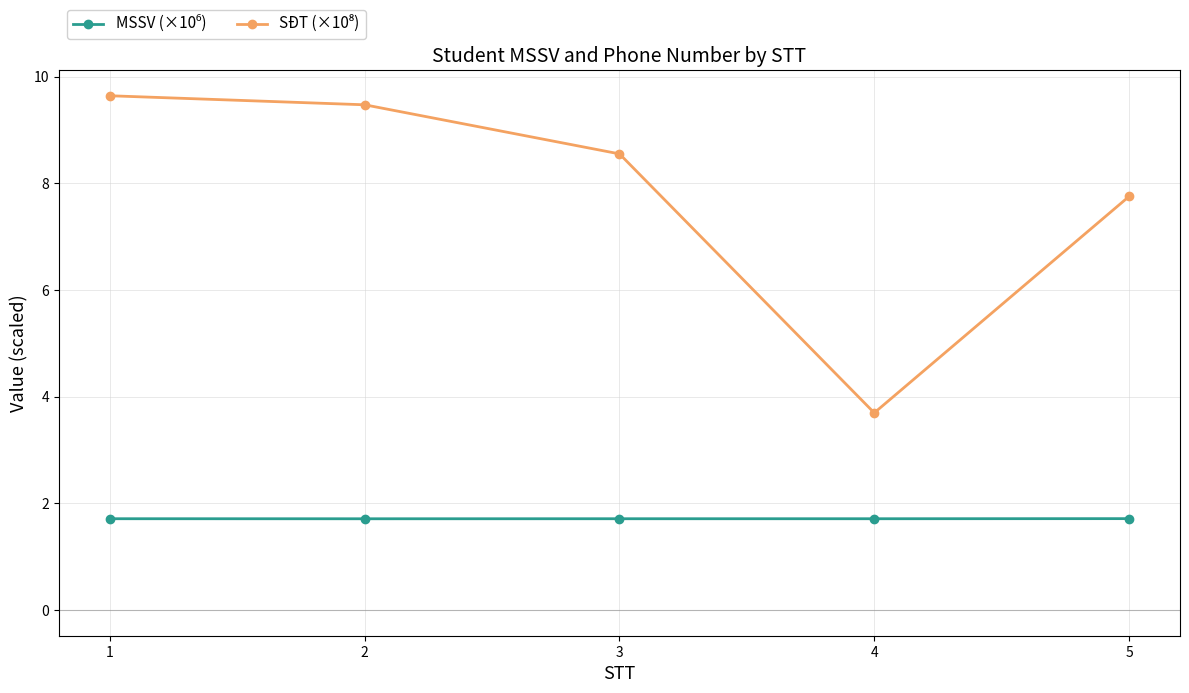

Which label corresponds to the largest value in the chart?

1